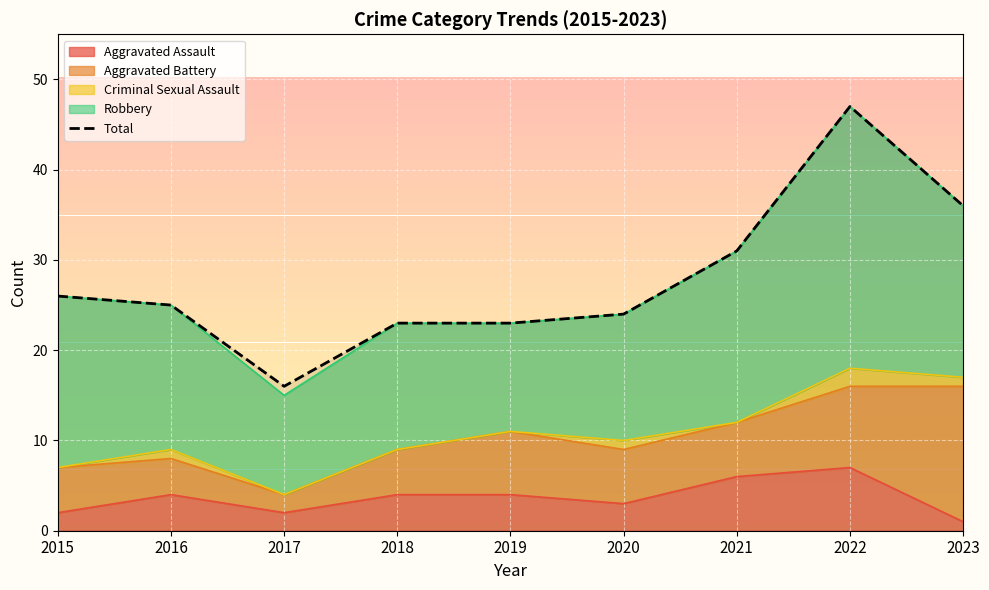

Count the number of categories in the chart.

9